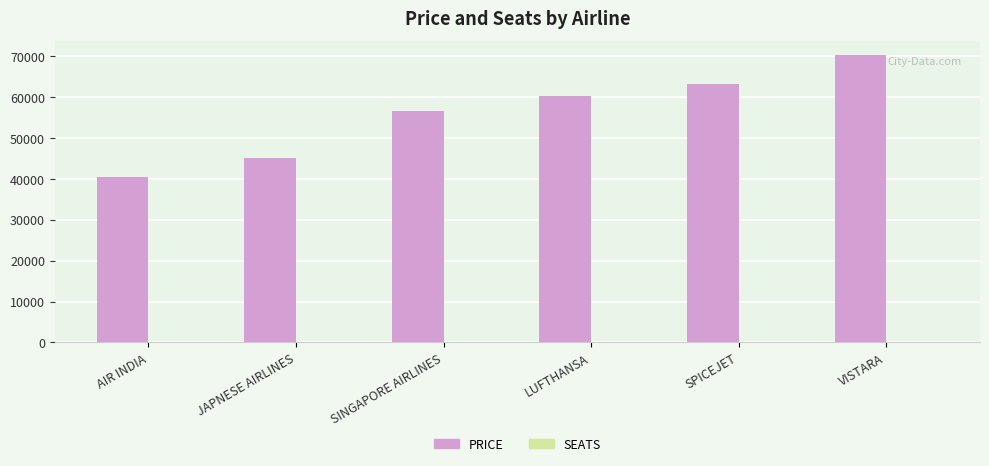

Is it true that PRICE equals 63240 at SPICEJET?

True